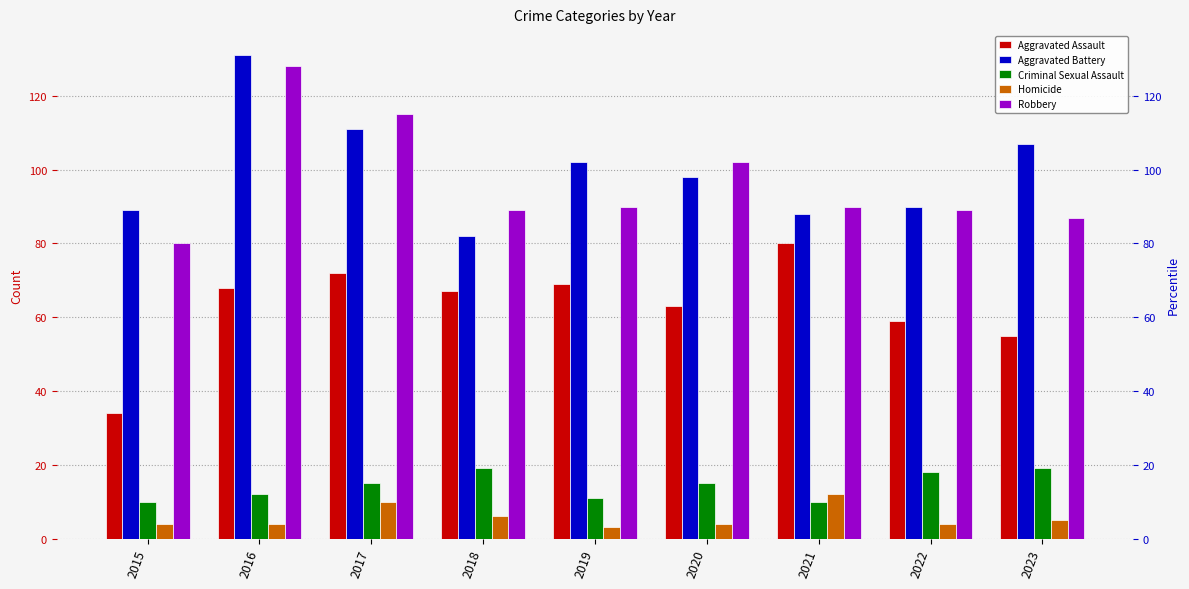

Reading left to right, extract all data points from this chart.

Aggravated Assault: 34	68	72	67	69	63	80	59	55
Aggravated Battery: 89	131	111	82	102	98	88	90	107
Criminal Sexual Assault: 10	12	15	19	11	15	10	18	19
Homicide: 4	4	10	6	3	4	12	4	5
Robbery: 80	128	115	89	90	102	90	89	87